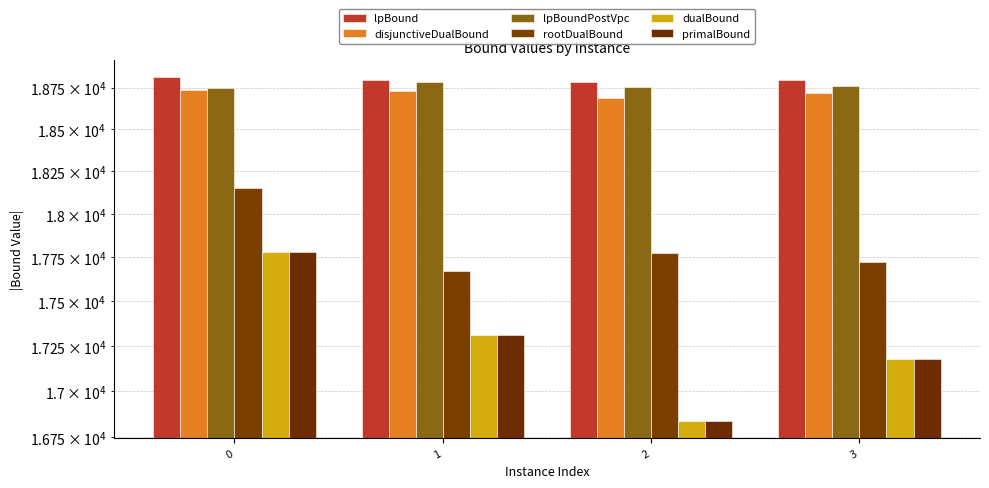

At which label does lpBound reach its minimum?

2